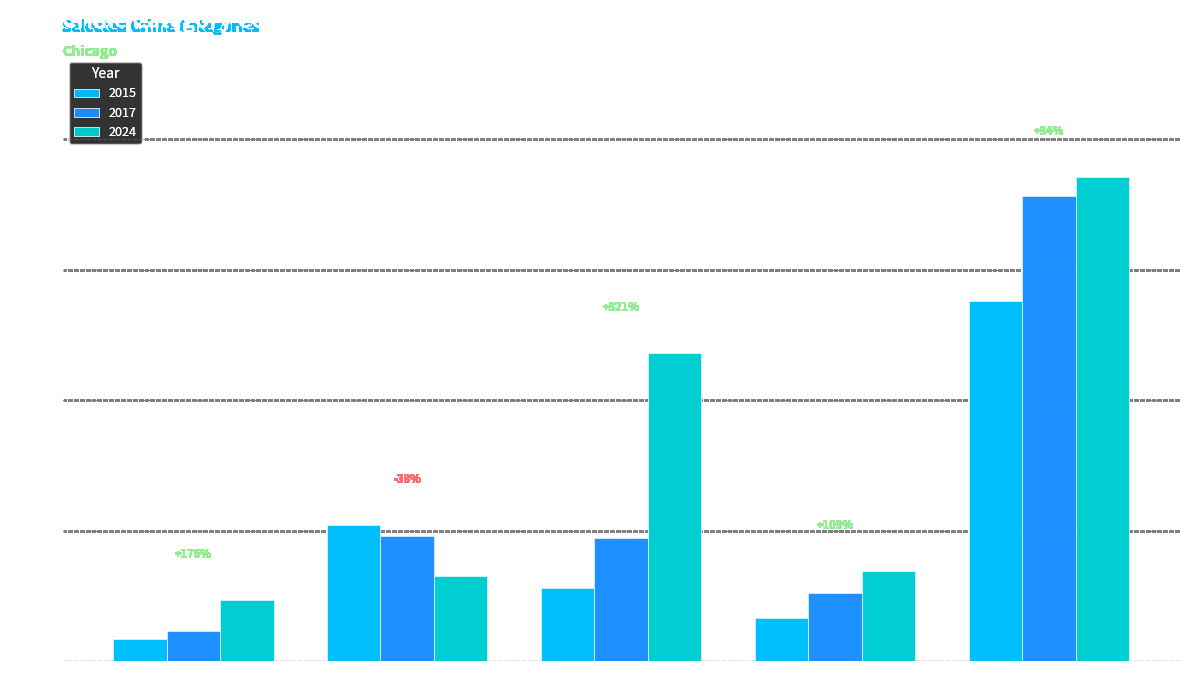

What is the label of the 5th bar from the right?

Aggravated Assault